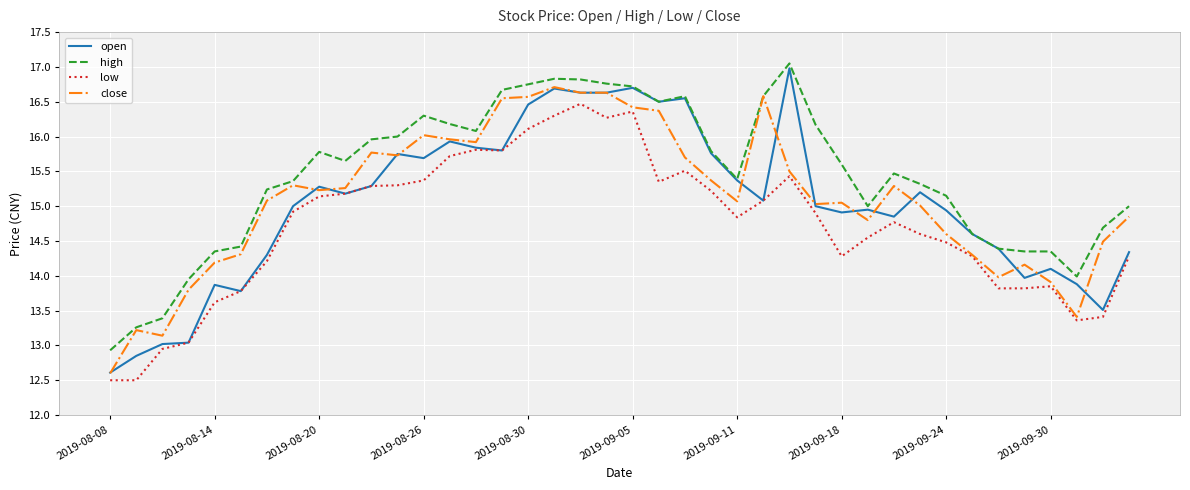

What is the maximum value shown in the chart?

17.1